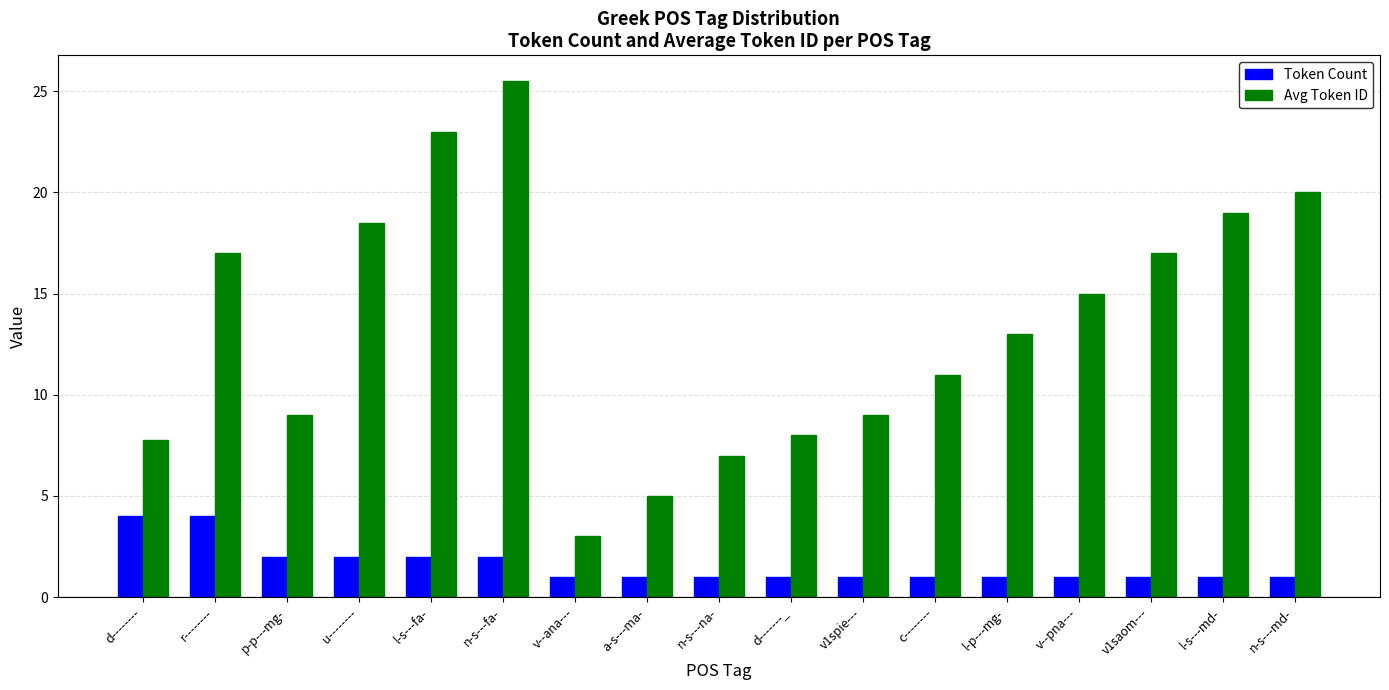

How many Token Count values are between 1 and 2?

15